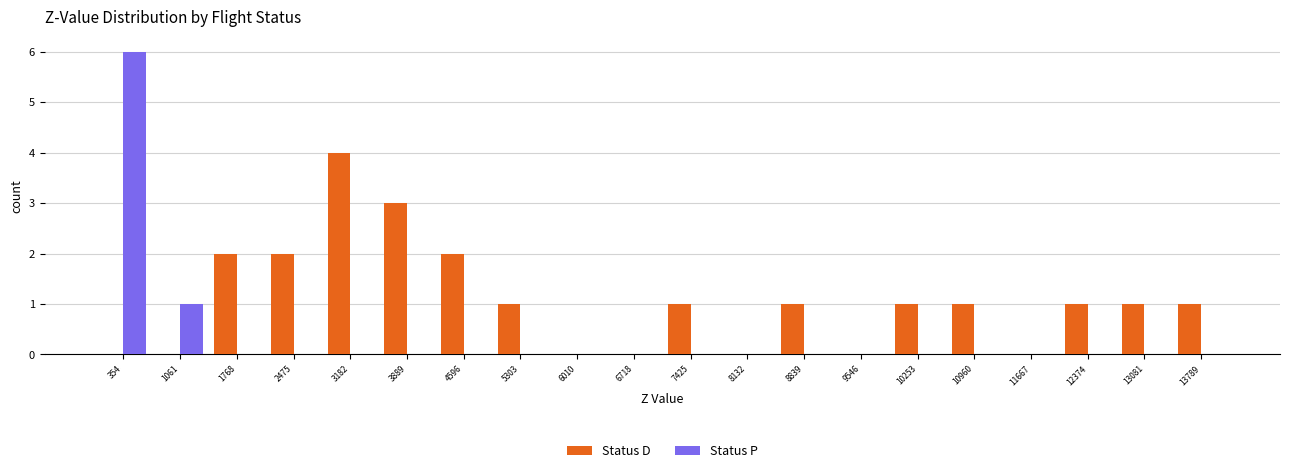

What is the height of the Status D bar covering 12700 to 13400 on the x-axis? Neither the bar edges nor the heights are printed on the chart, so give them approximately, as read against the axes.

1